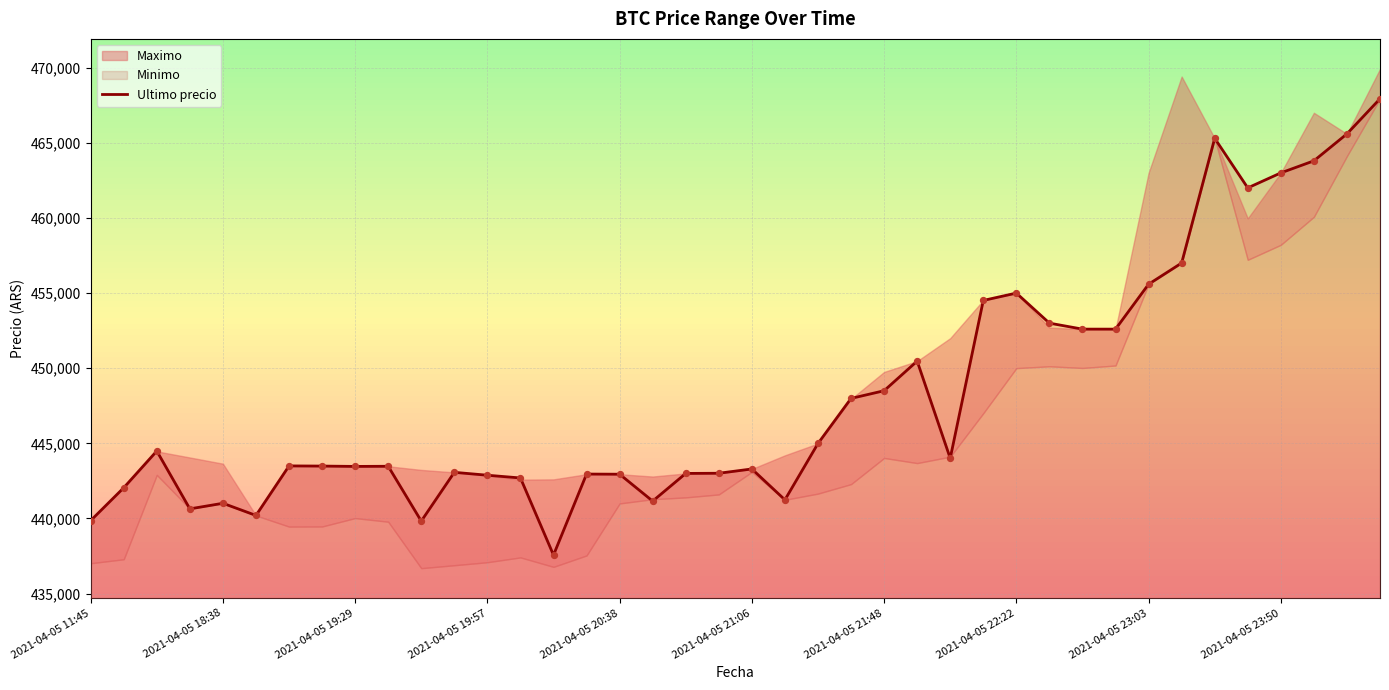

What is the lowest value of the Ultimo precio series?

437562